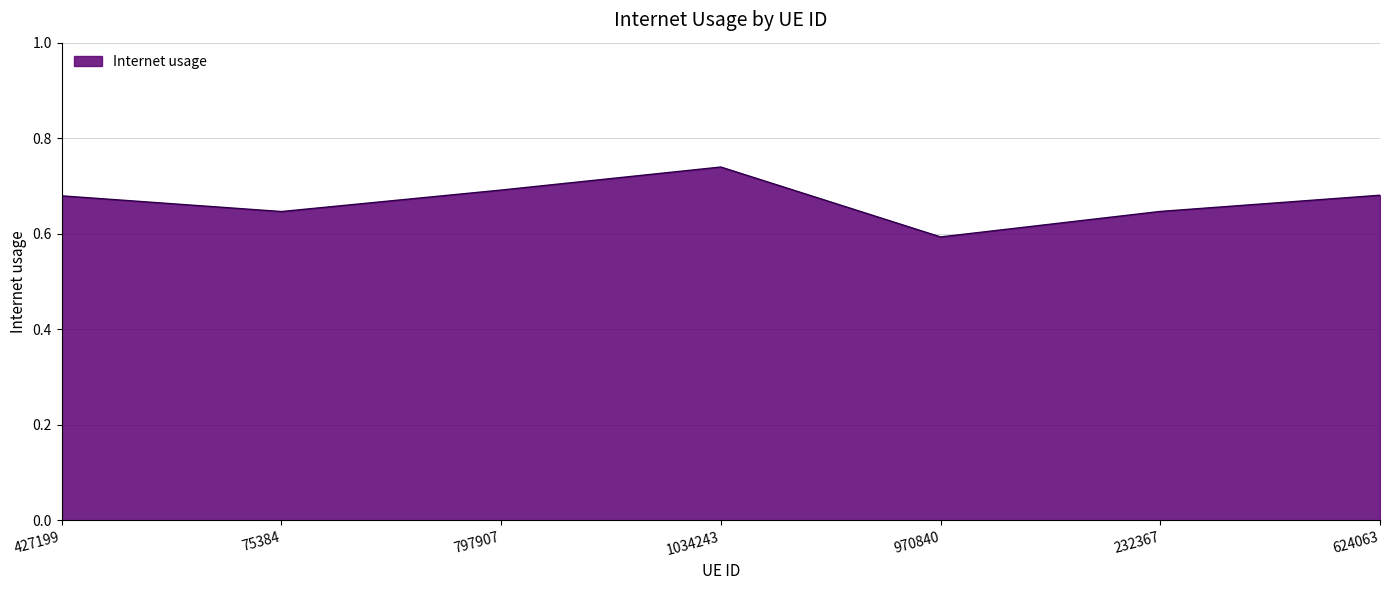

The value at 427199 is 1.2. True or false?

False